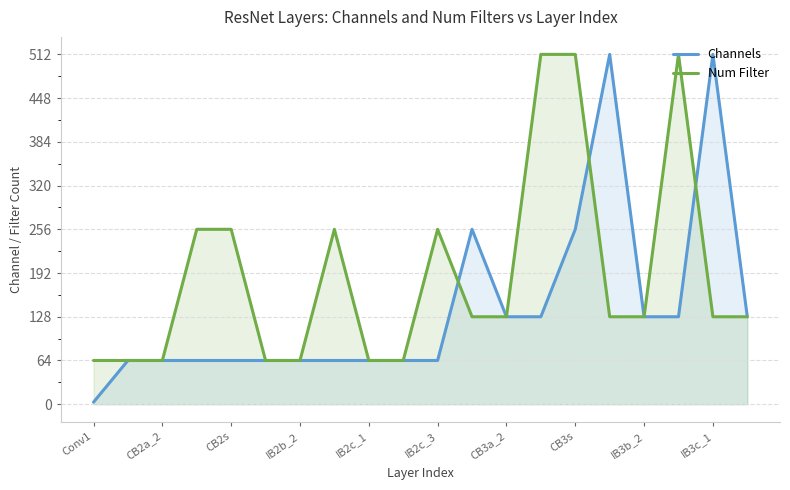

Rank the series at CB3s from lowest to highest value.

Channels, Num Filter